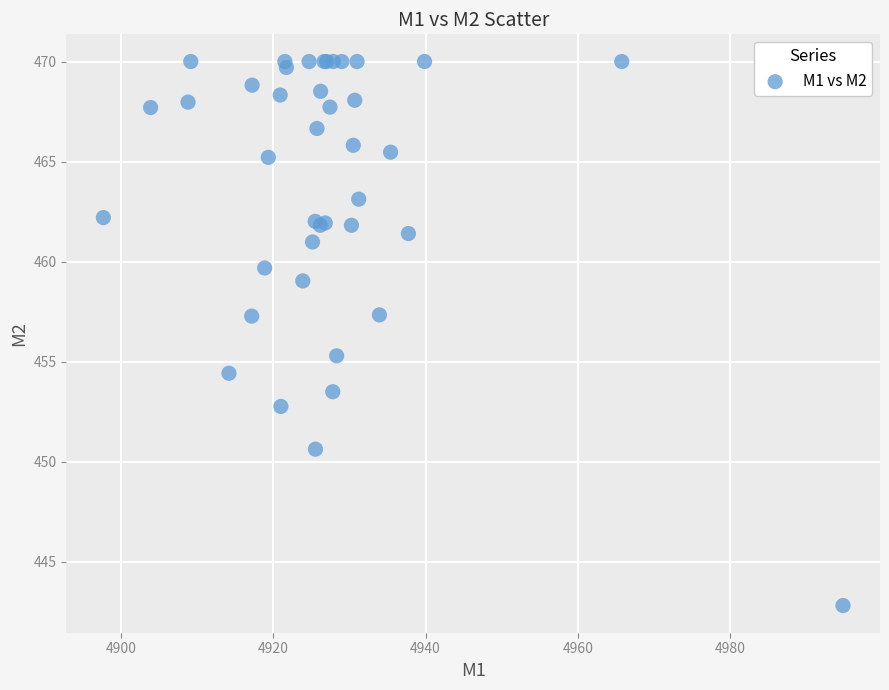

What Y value in the scatter plot is closest to 456?

455.3